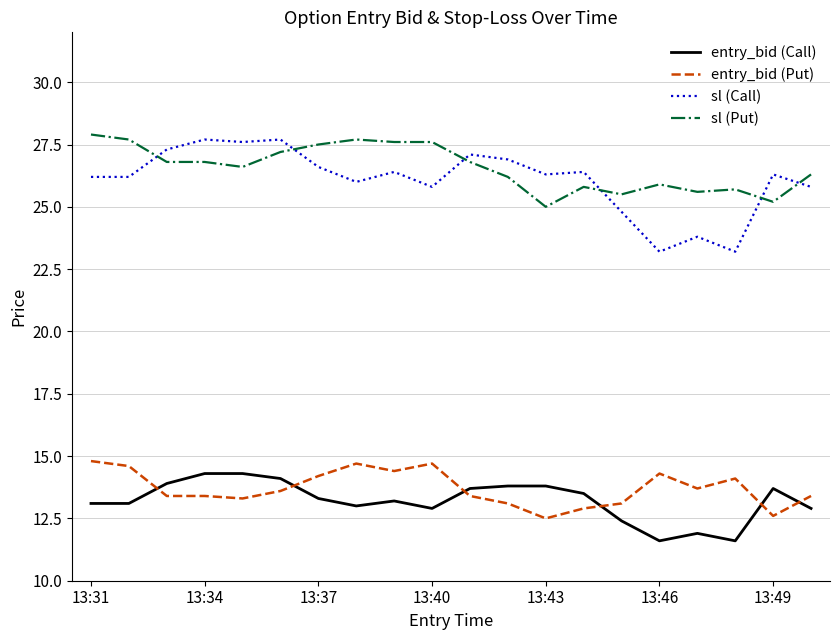

Which series has the widest spread of values?

sl (Call)